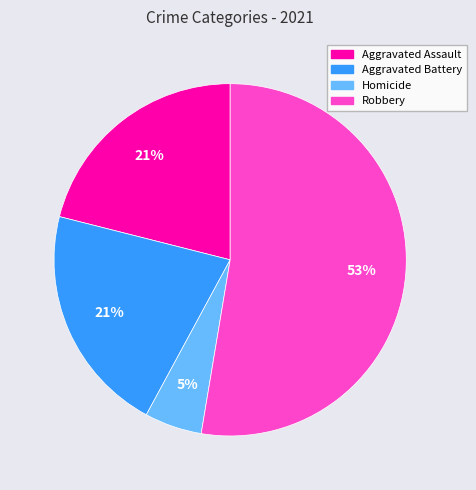

Does any single category account for the majority?

Yes